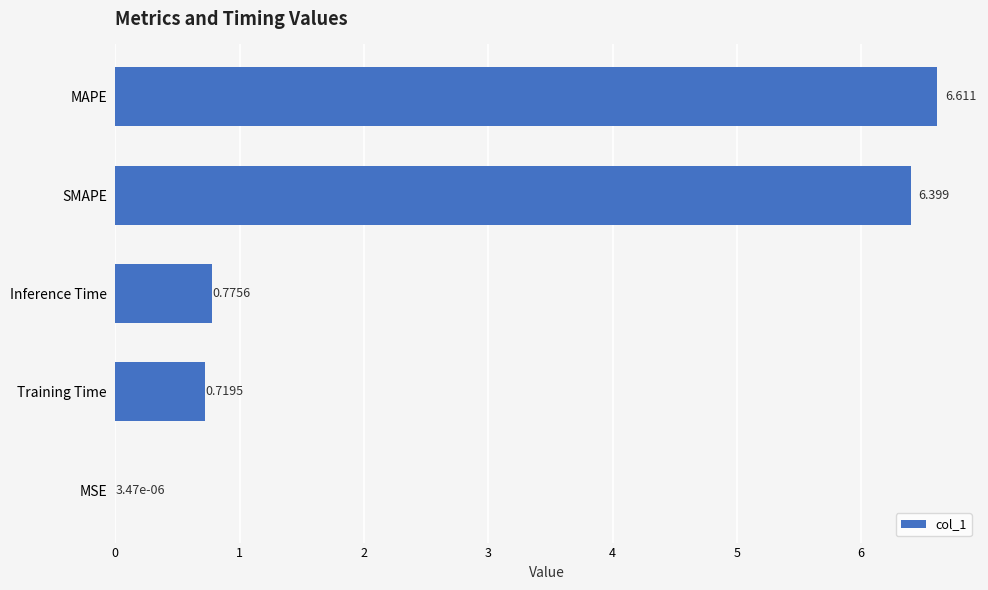

Where is the data nearest to the value 3?

Inference Time